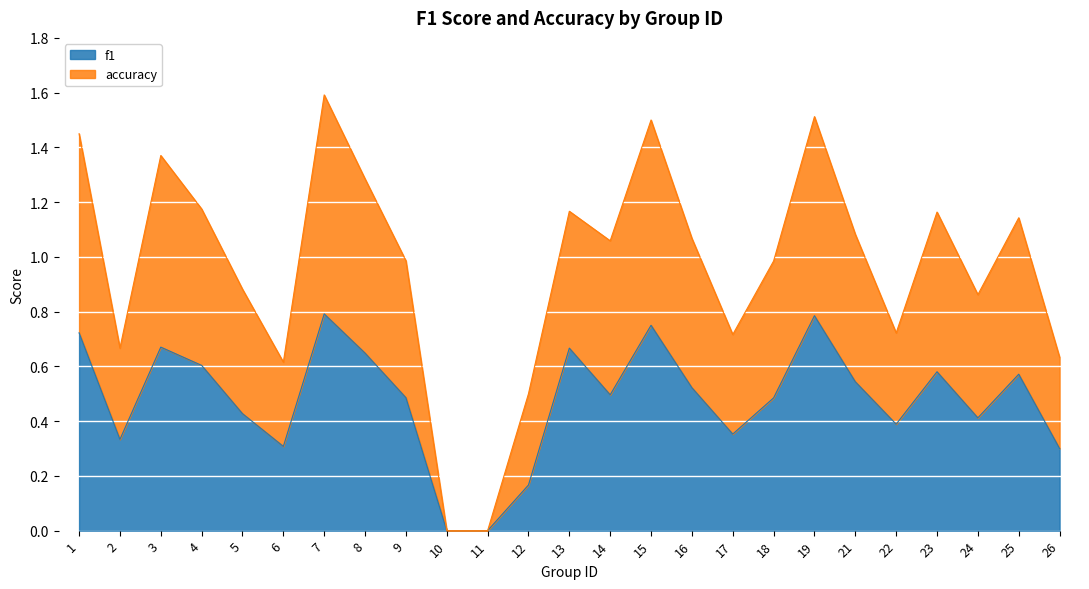

At which category is the sum across all series the highest?

7